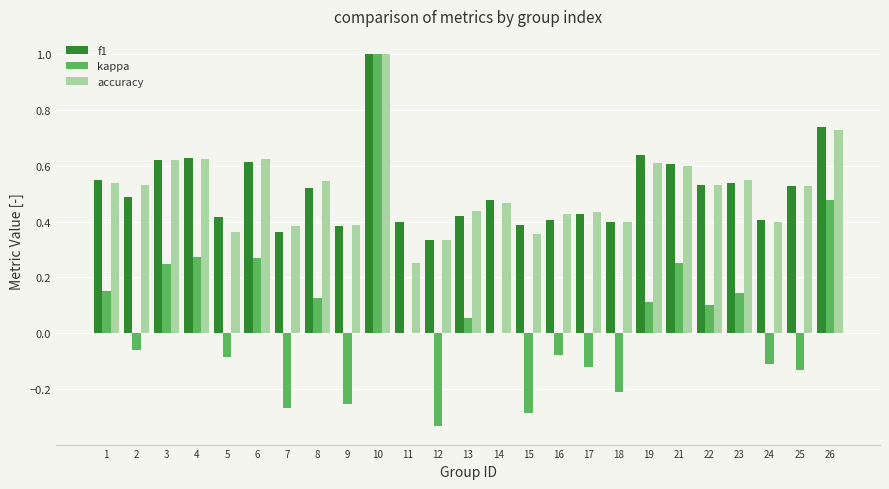

True or false: kappa has a value of -0.1 at 7.

False